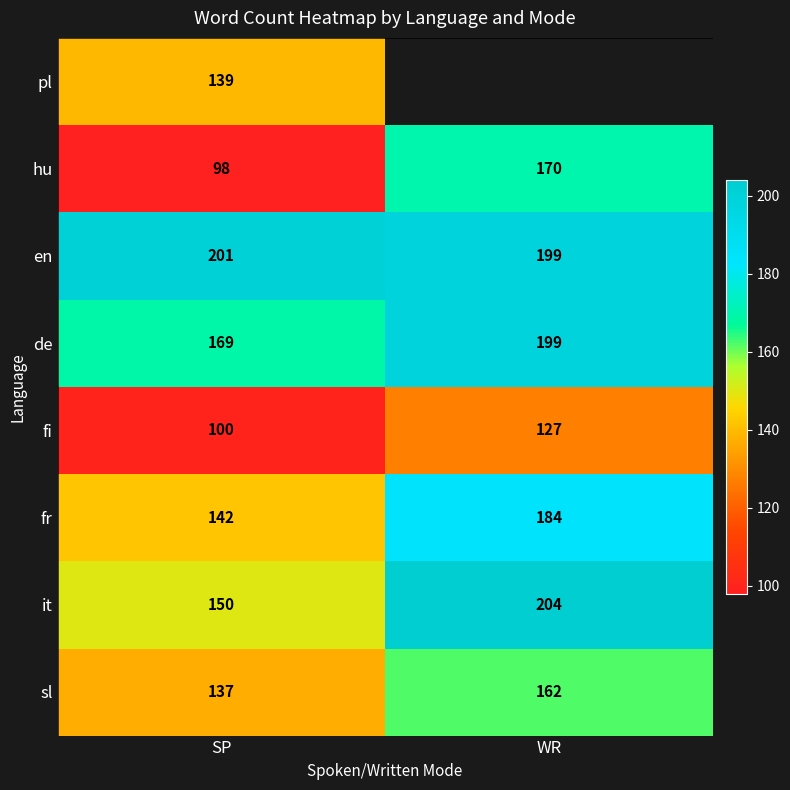

True or false: fi has a value of 127 at WR.

True